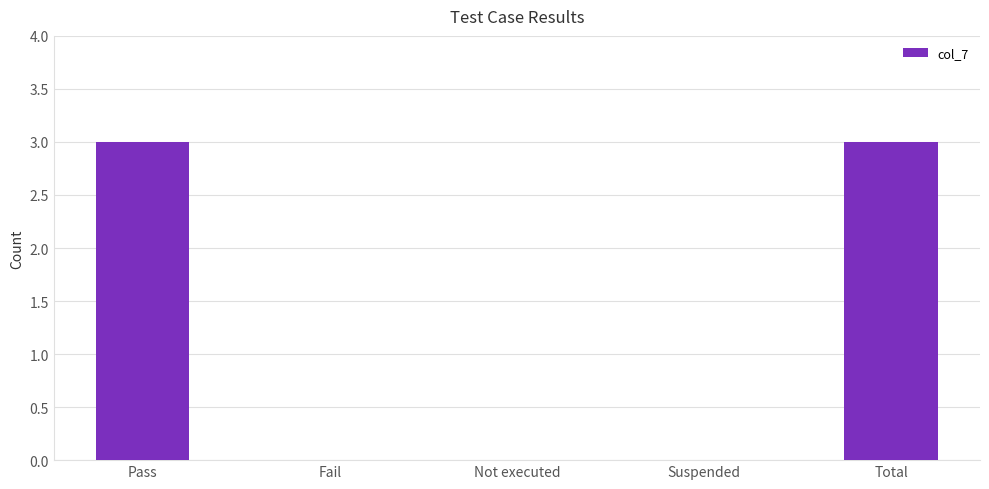

How many series are shown in this chart?

1